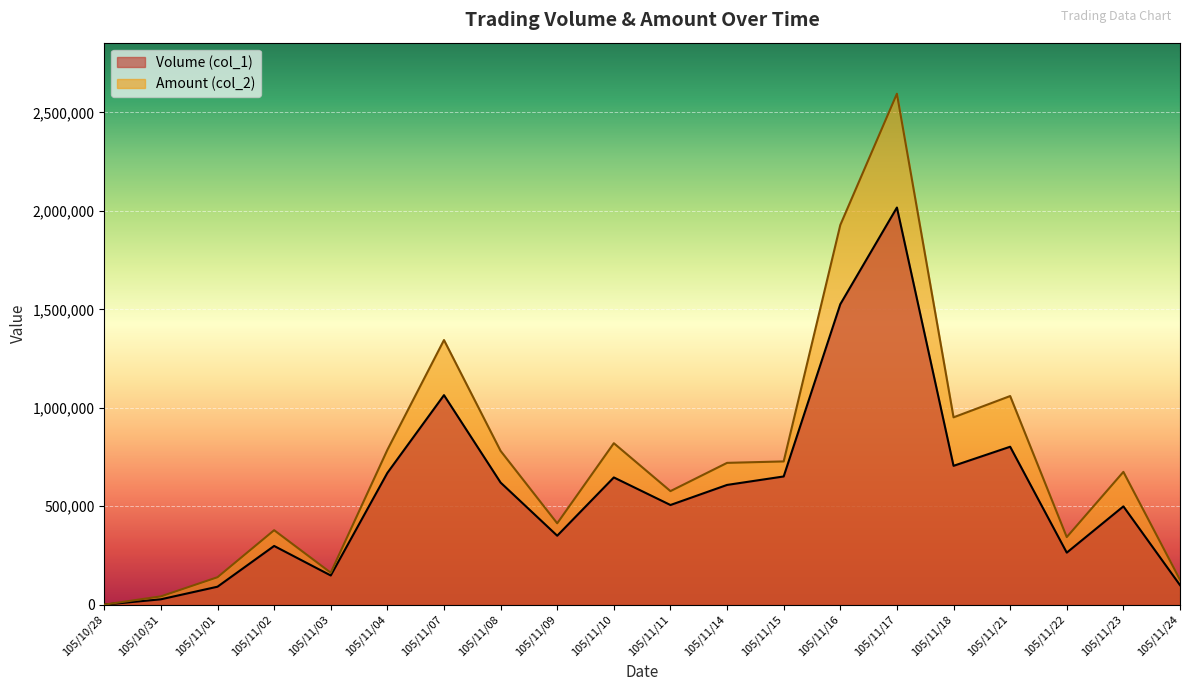

Where is Amount (col_2) nearest to the value 1297480?

105/11/07